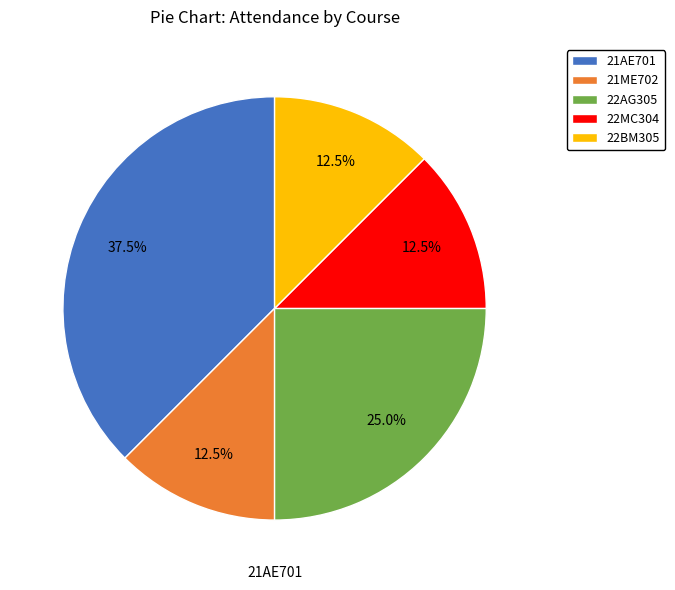

To the nearest percent, what is the combined percentage of 22BM305 and 22MC304?

25%